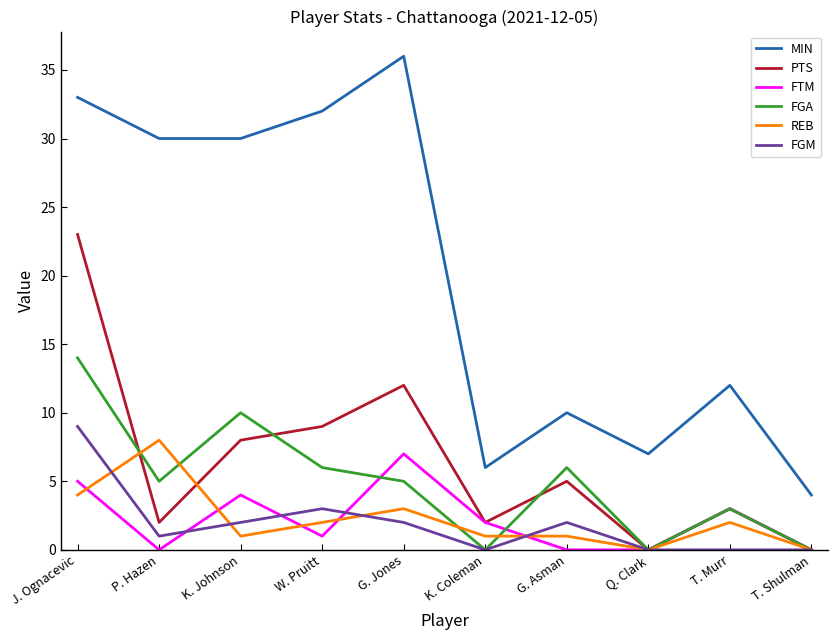

Reading left to right, what are all the values shown in this chart?

MIN: 33	30	30	32	36	6	10	7	12	4
PTS: 23	2	8	9	12	2	5	0	3	0
FTM: 5	0	4	1	7	2	0	0	3	0
FGA: 14	5	10	6	5	0	6	0	3	0
REB: 4	8	1	2	3	1	1	0	2	0
FGM: 9	1	2	3	2	0	2	0	0	0